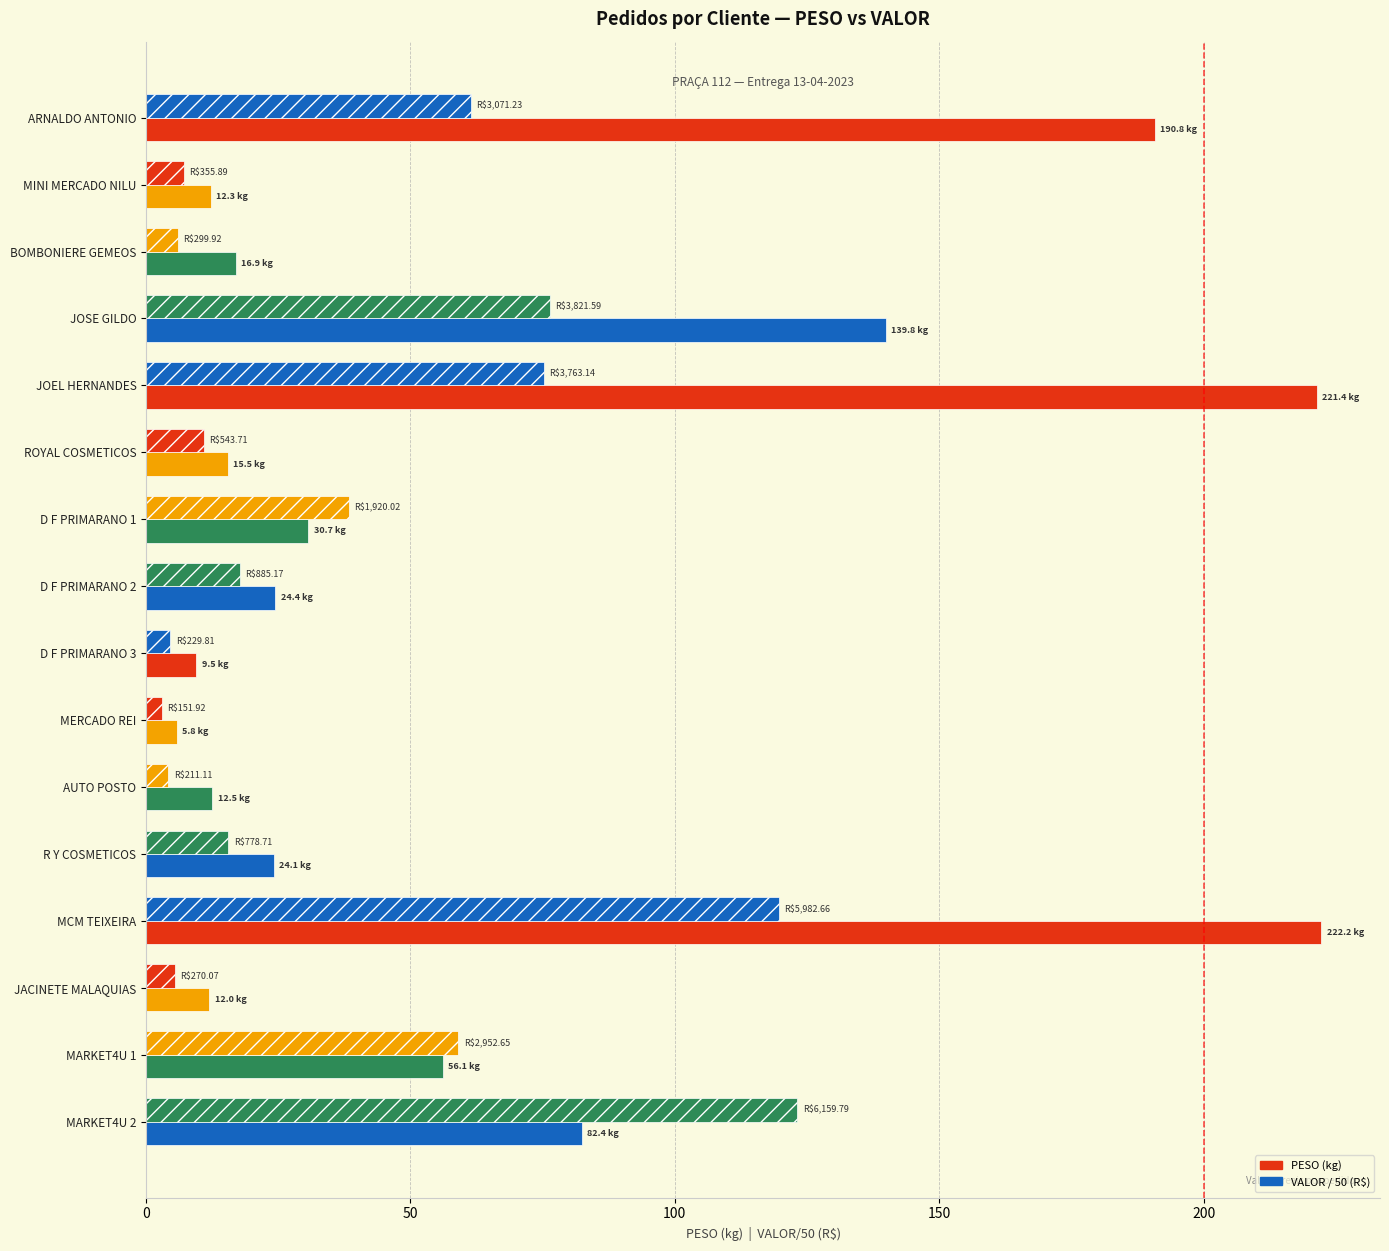

Is it true that PESO (kg) equals 24.4 at D F PRIMARANO 2?

True